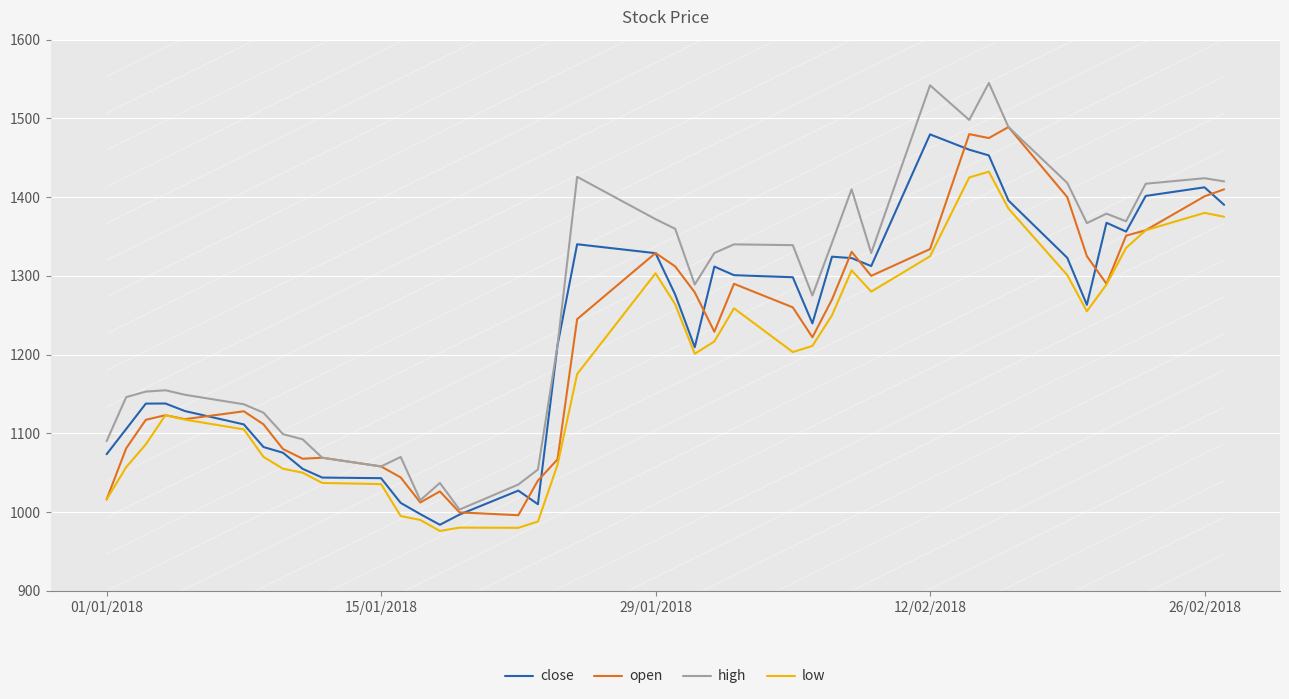

What is the lowest value of the open series?

996.0